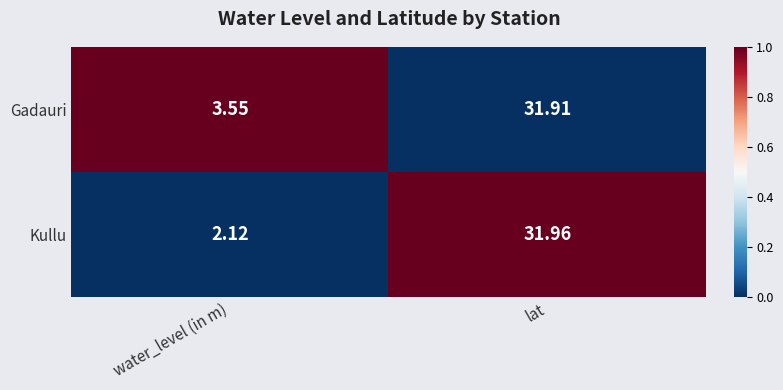

At which category is the sum across all series the highest?

lat